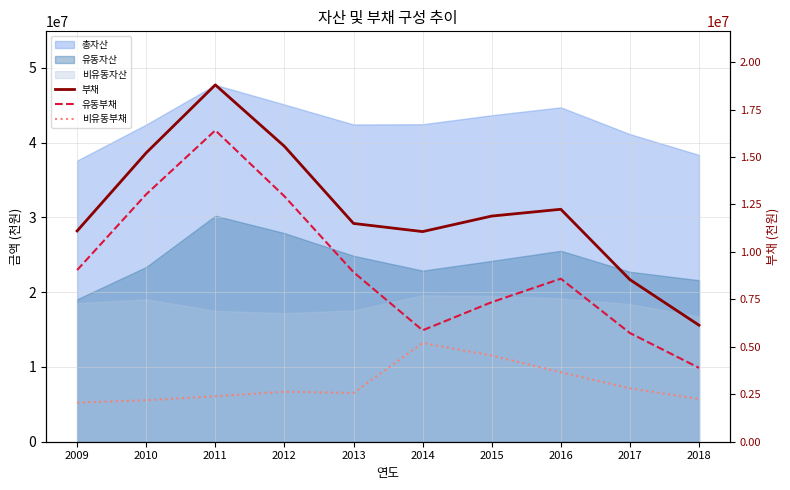

How many lines are shown in the chart?

3